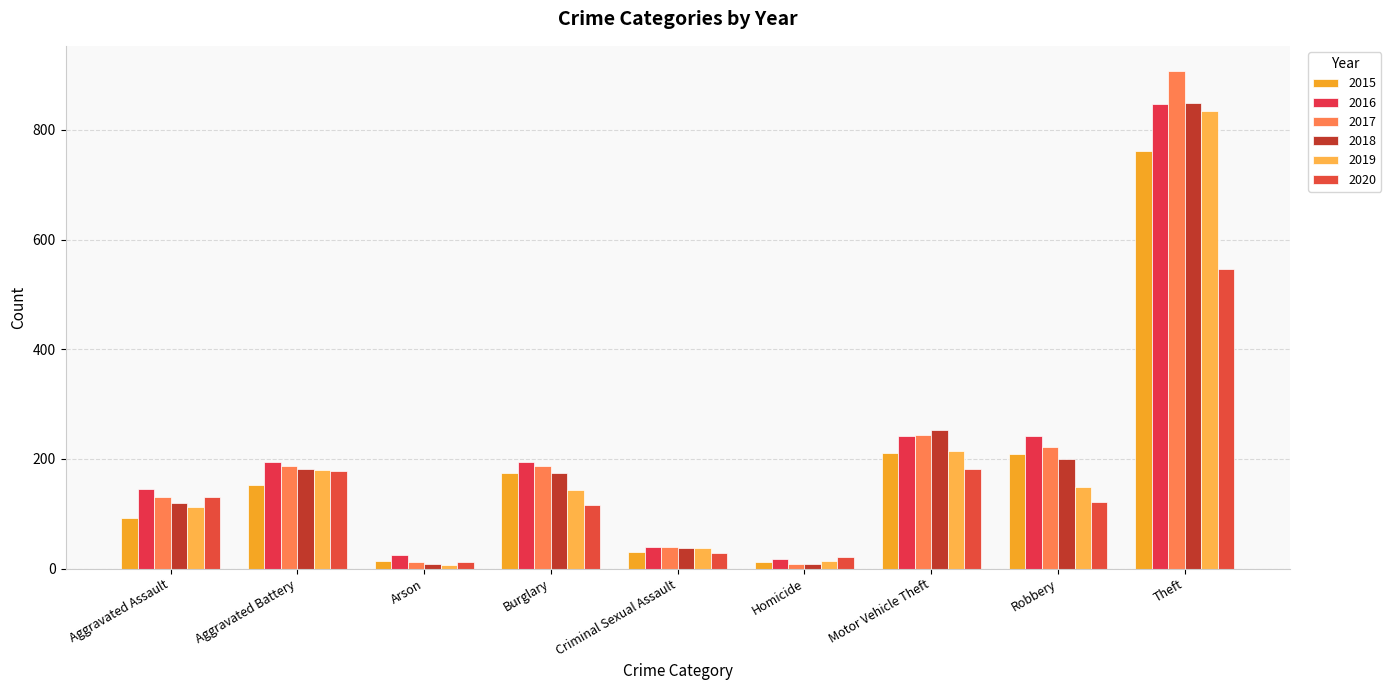

What is the difference between the maximum and minimum values in the 2019 series?

829